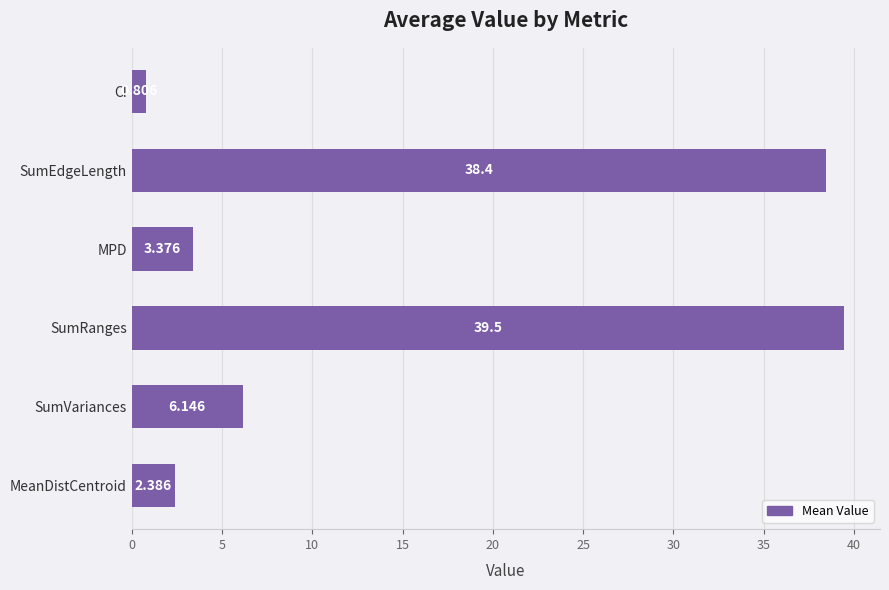

What is the sum of all values?

90.6